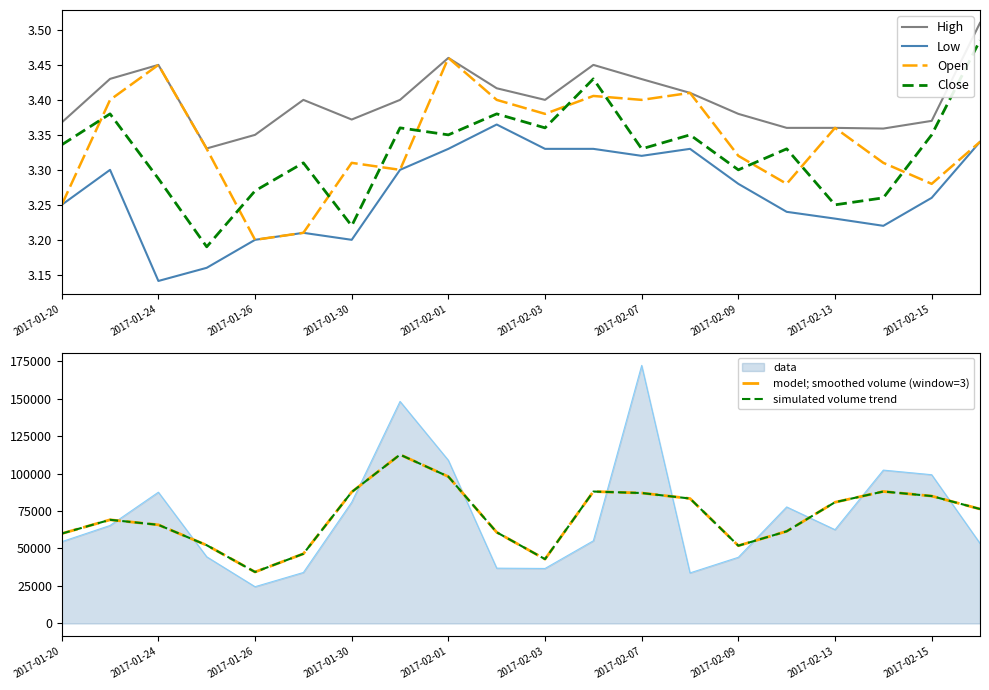

Where is Low nearest to the value 3?

2017-01-24